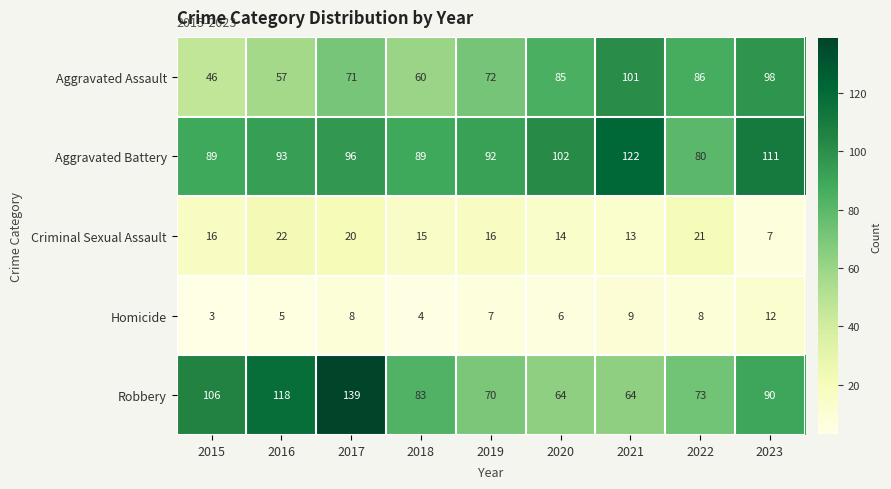

What is the total value across all series at 2020?

271